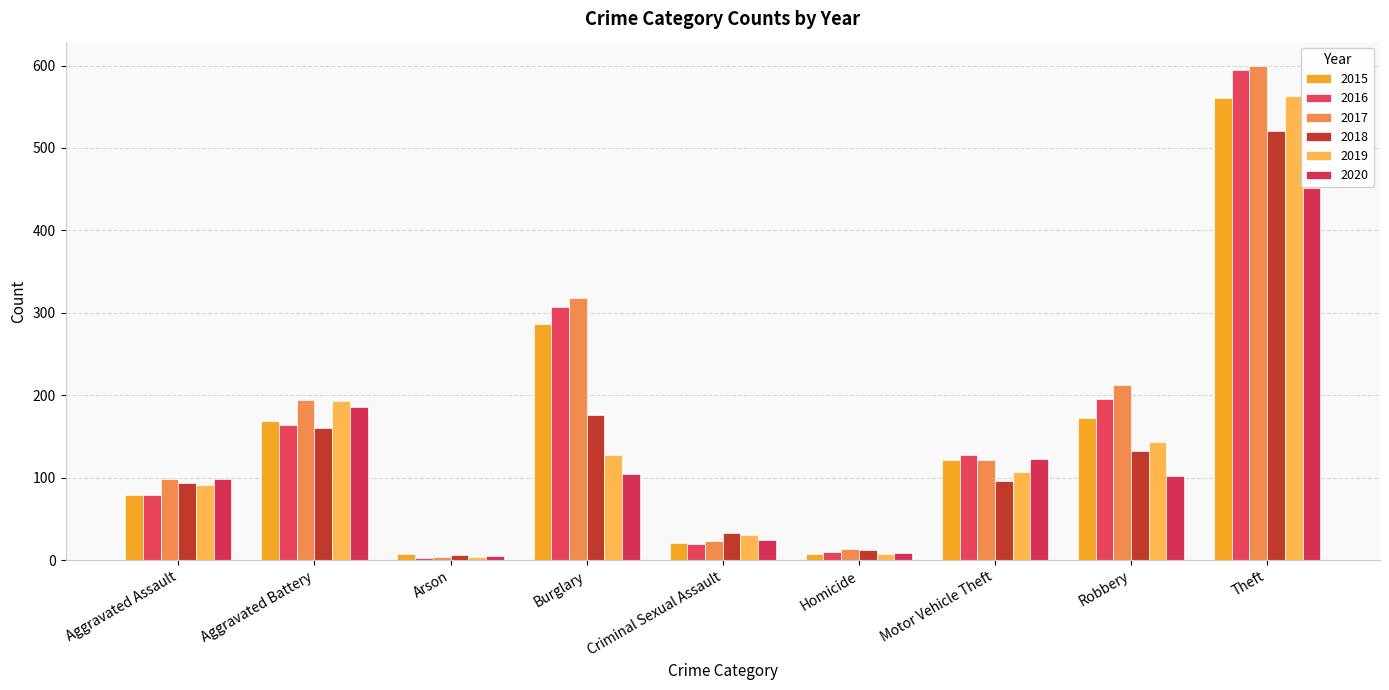

At which label does 2015 reach its peak?

Theft